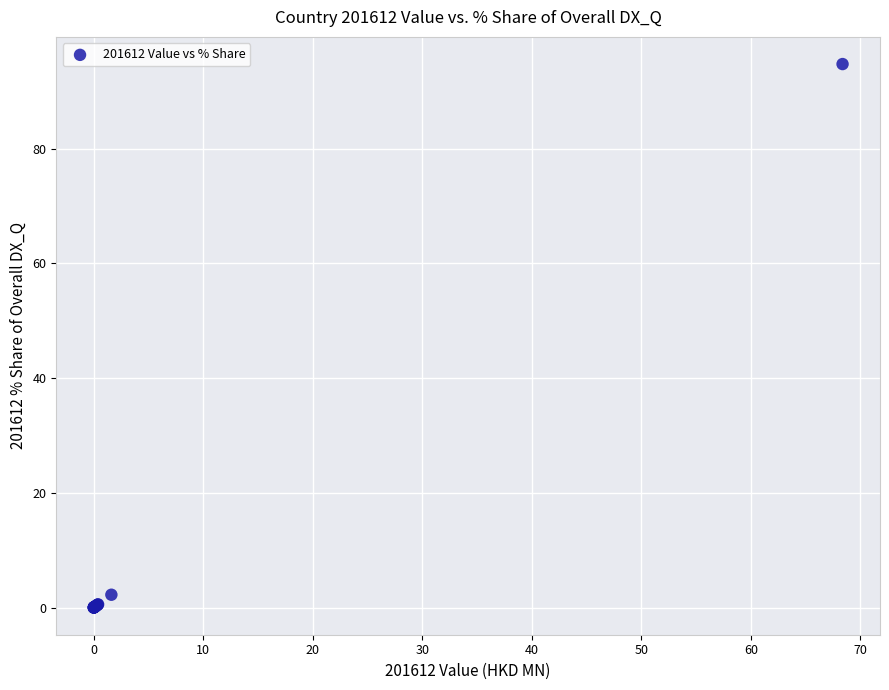

What Y value in the scatter plot is closest to 47?

2.2